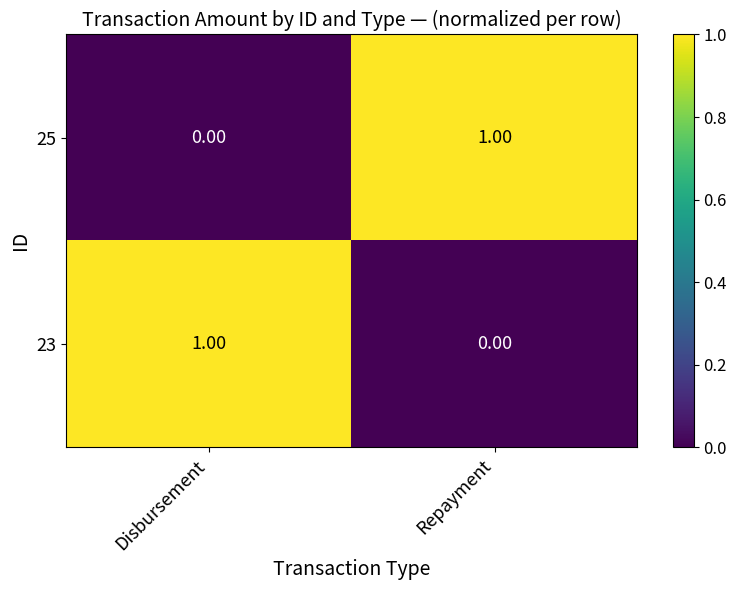

How many values in the 23 series are below 1?

1